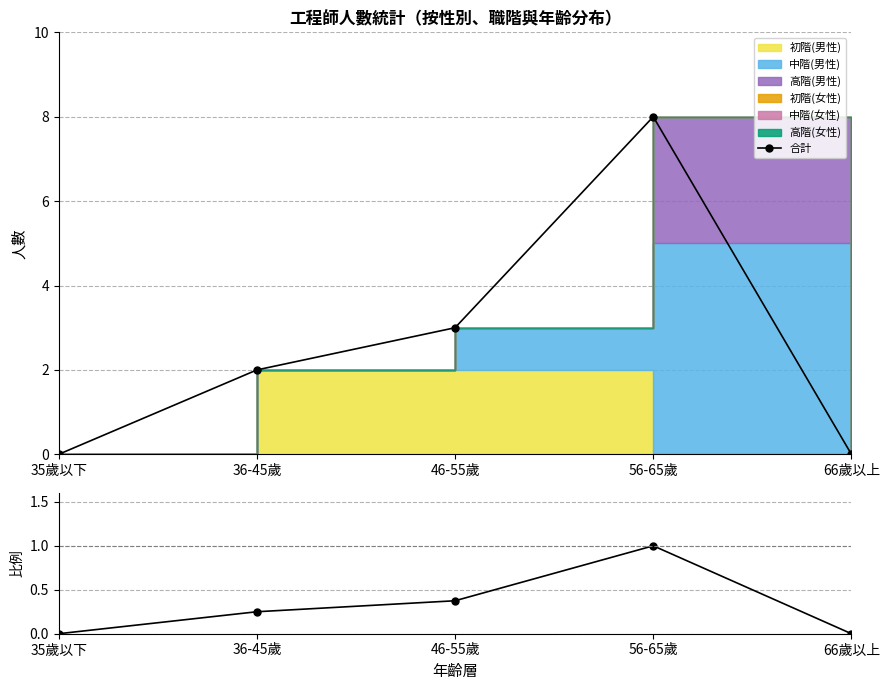

Is the value of 合計 at 36-45歲 greater than the value of 合計/最大值 at 36-45歲?

Yes